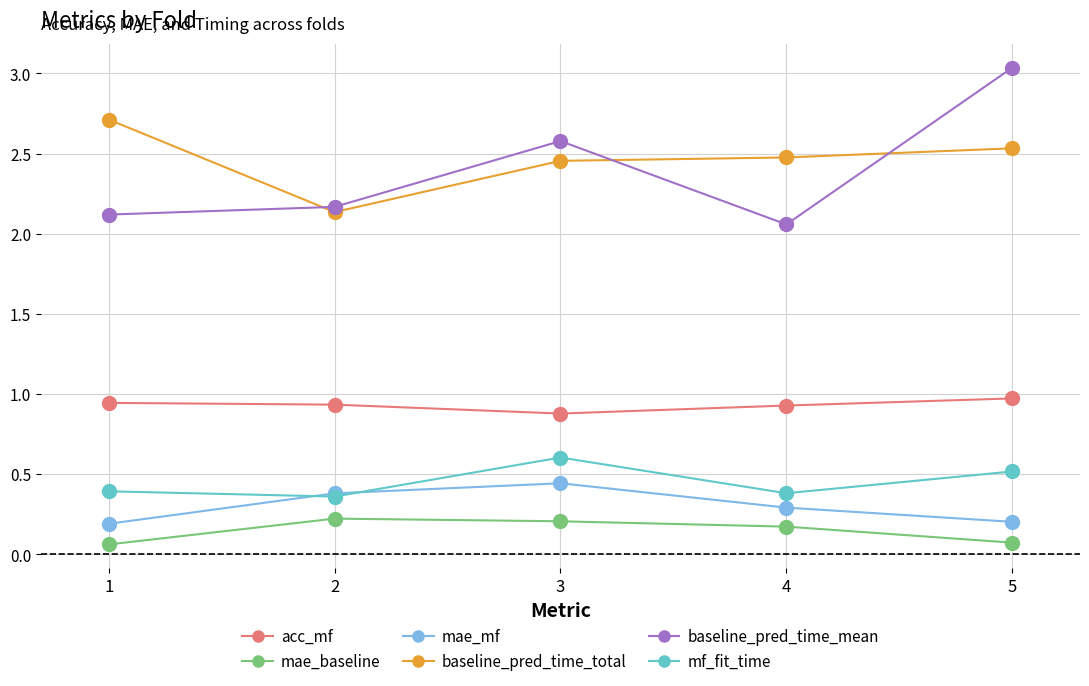

What is the spread (max minus min) of values at 4?

2.3